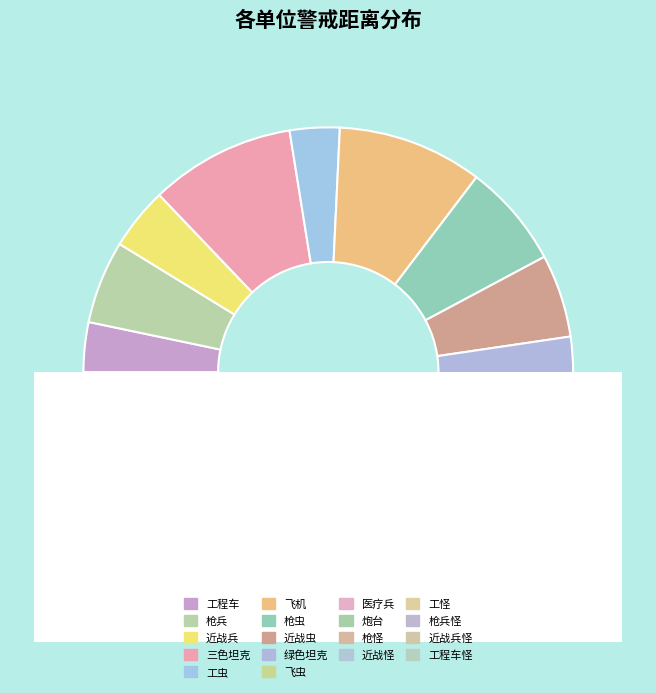

To the nearest percent, what portion does 枪怪(18) represent?

5%